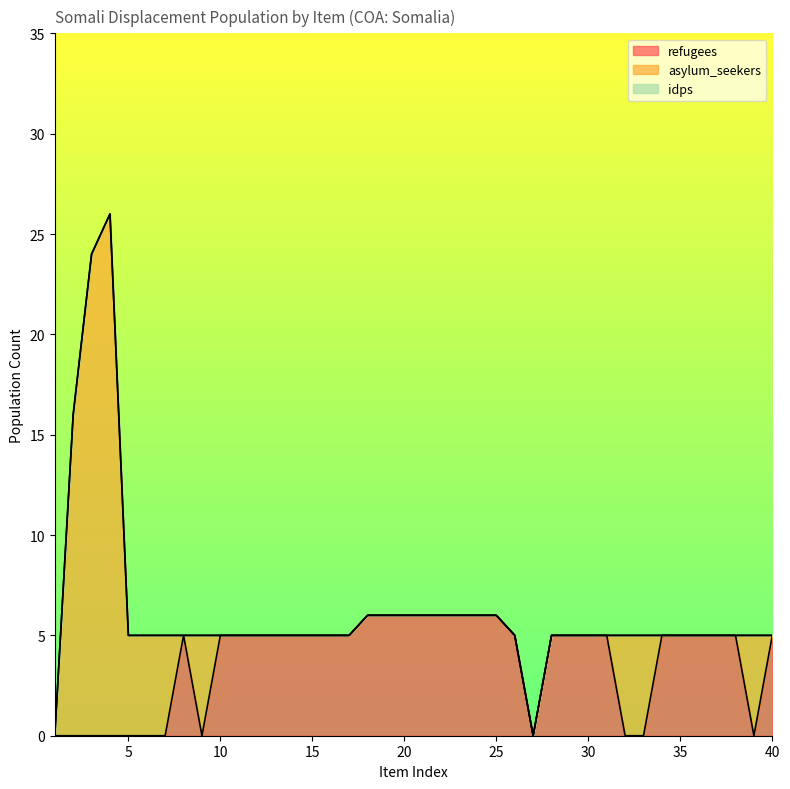

How many interior local valleys does the asylum_seekers series have?

1